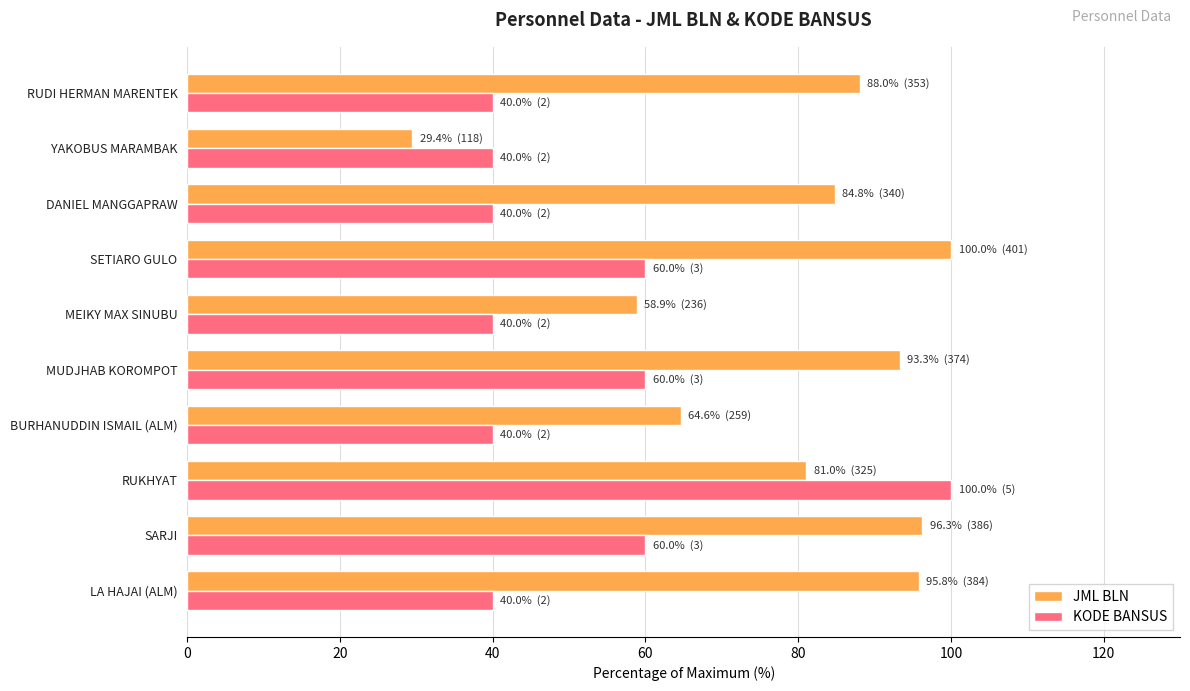

What is the average value of the KODE BANSUS series?

52.0